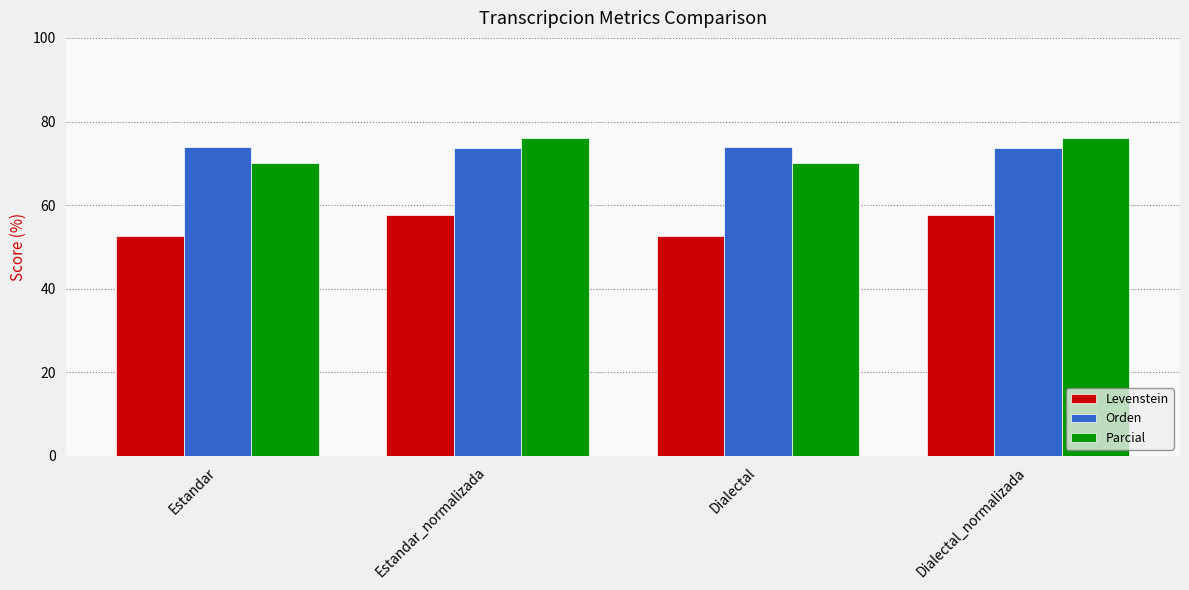

How many bars are there in total?

12